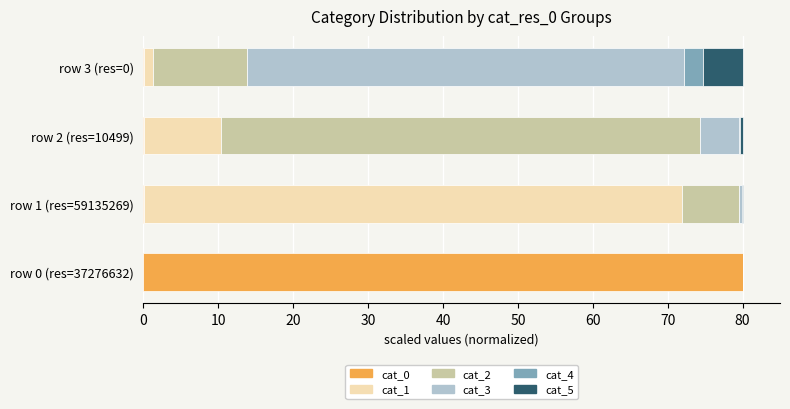

How many data points does each series have?

4